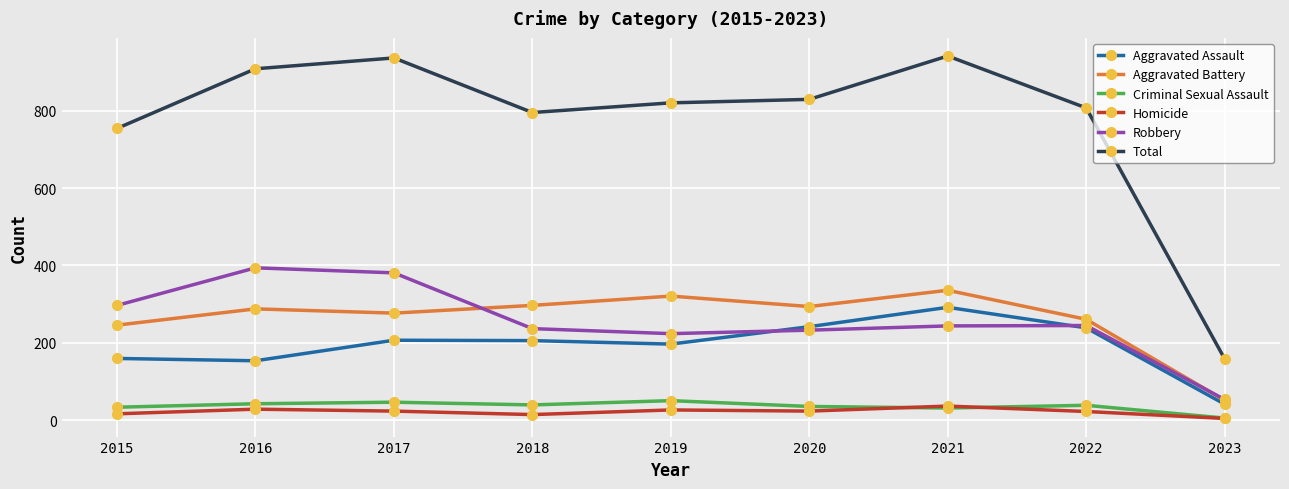

Does the chart display data point markers on the line(s)?

Yes